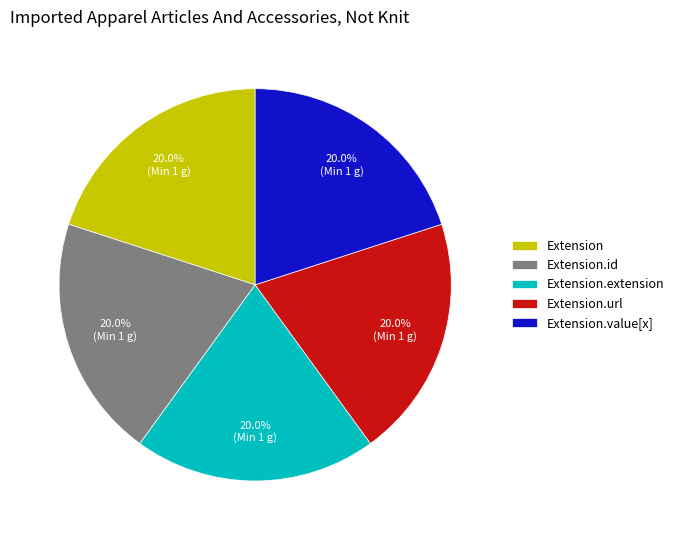

How many slices are in this pie chart?

5